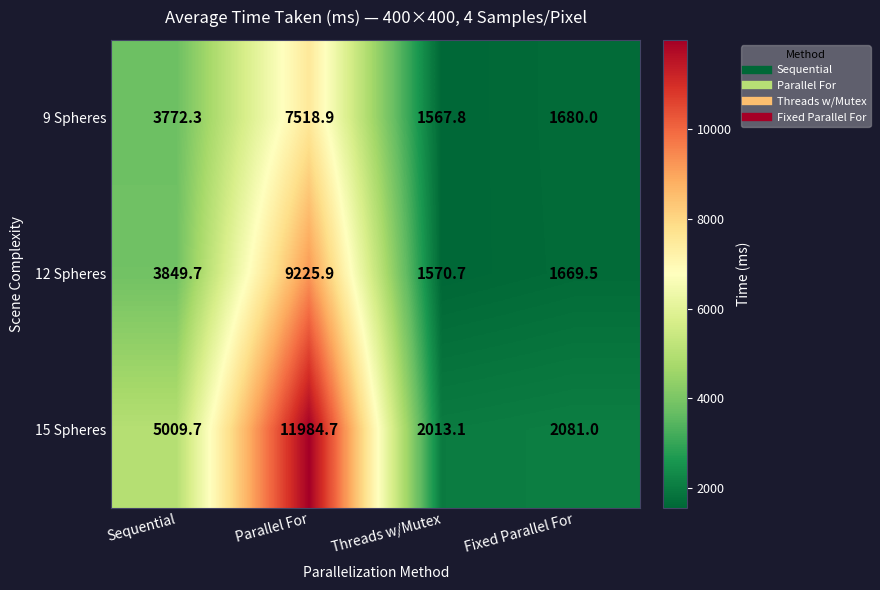

Count the number of data series in this chart.

3